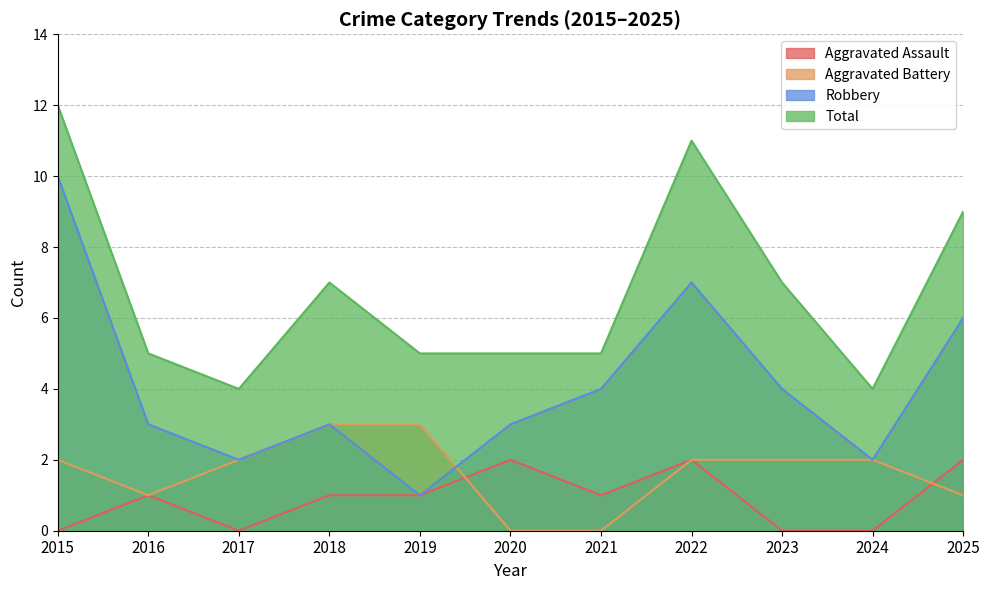

At which category does the chart reach its minimum across all series?

2015